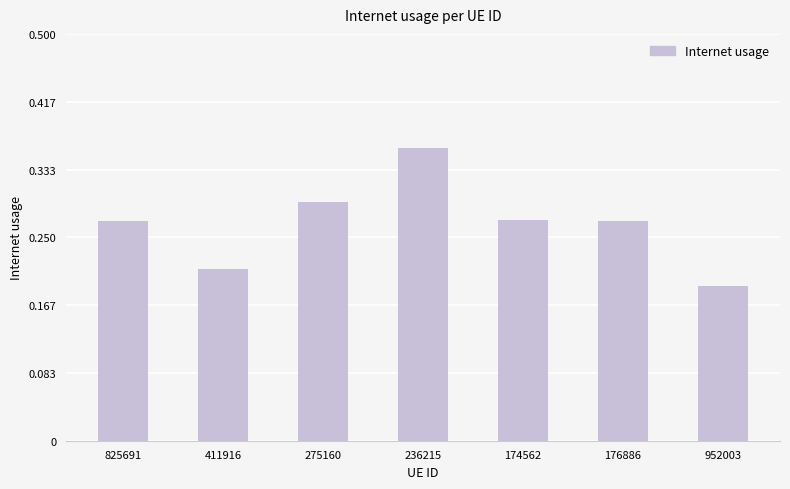

How many values are between 0 and 1?

7